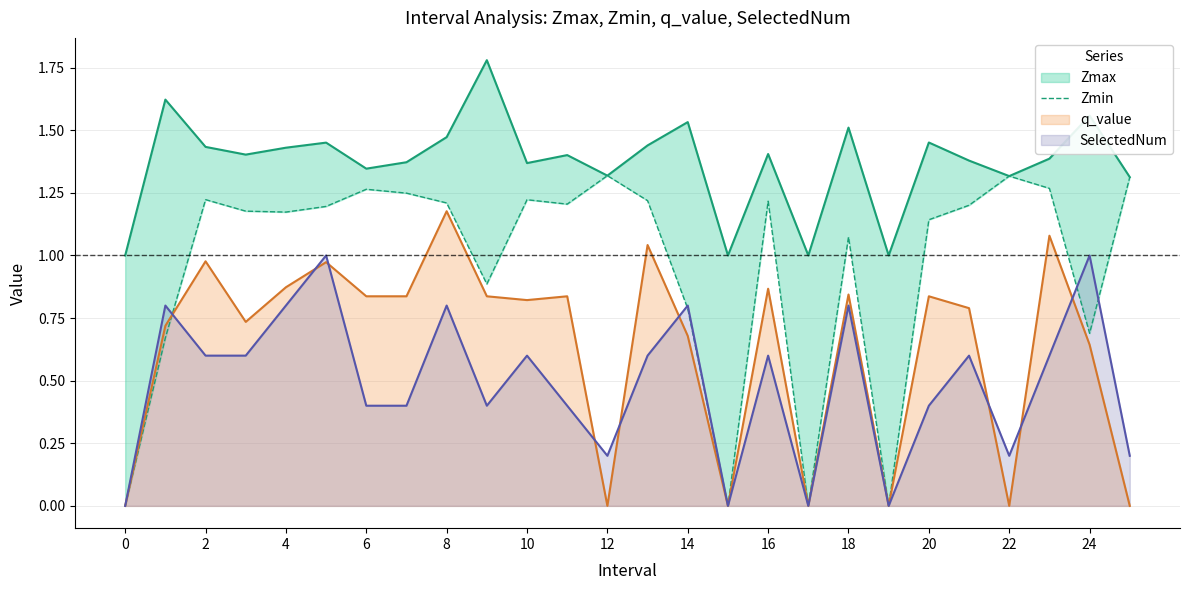

What is the sum of all values?

25.0